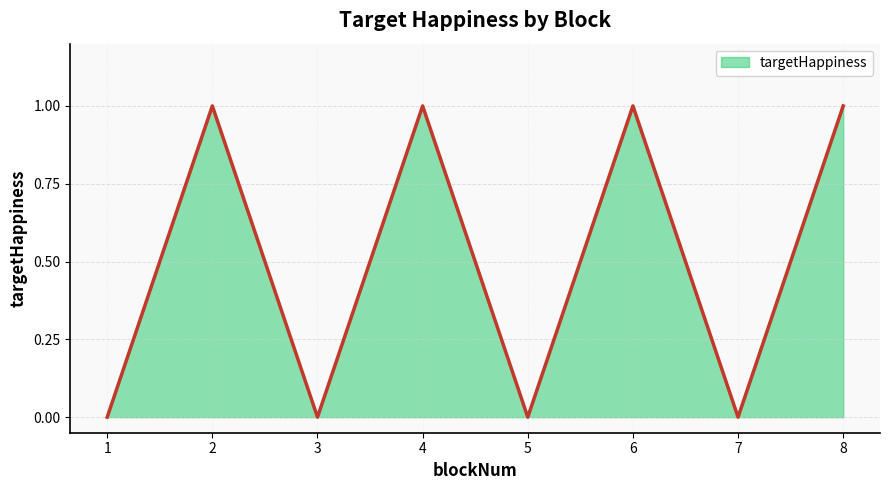

The value at 4 is 1. True or false?

True